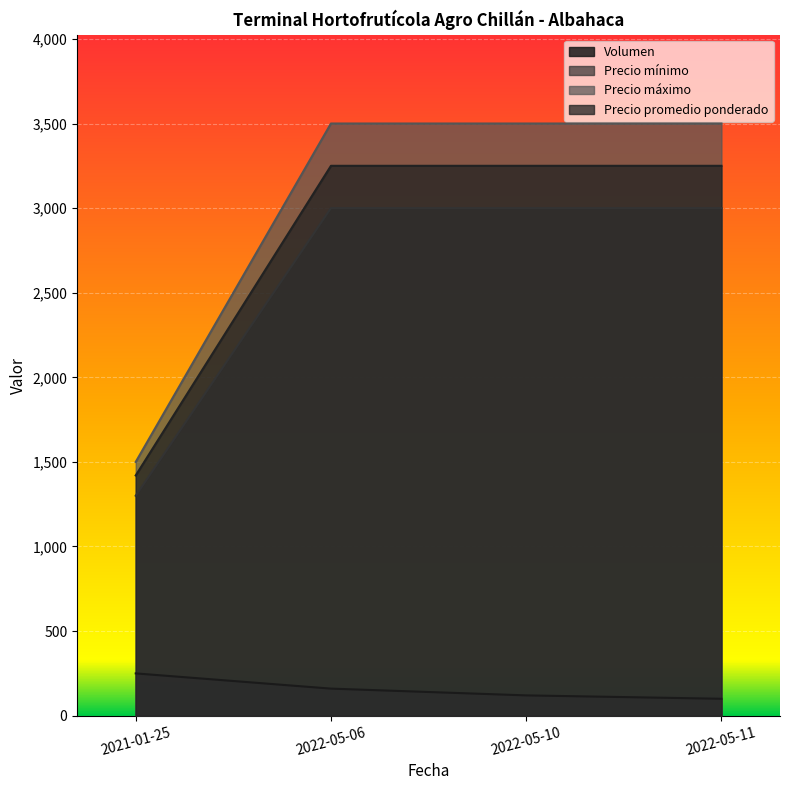

Which series has the widest spread of values?

Precio máximo